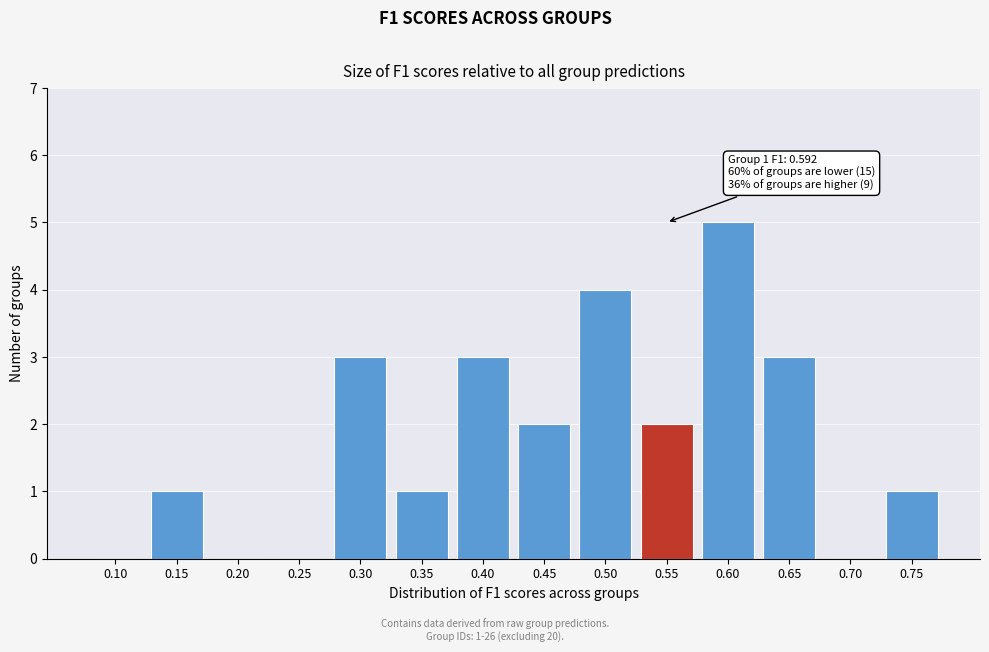

Reading left to right, list all the values displayed in this chart.

0.10=0	0.15=1	0.20=0	0.25=0	0.30=3	0.35=1	0.40=3	0.45=2	0.50=4	0.55=2	0.60=5	0.65=3	0.70=0	0.75=1